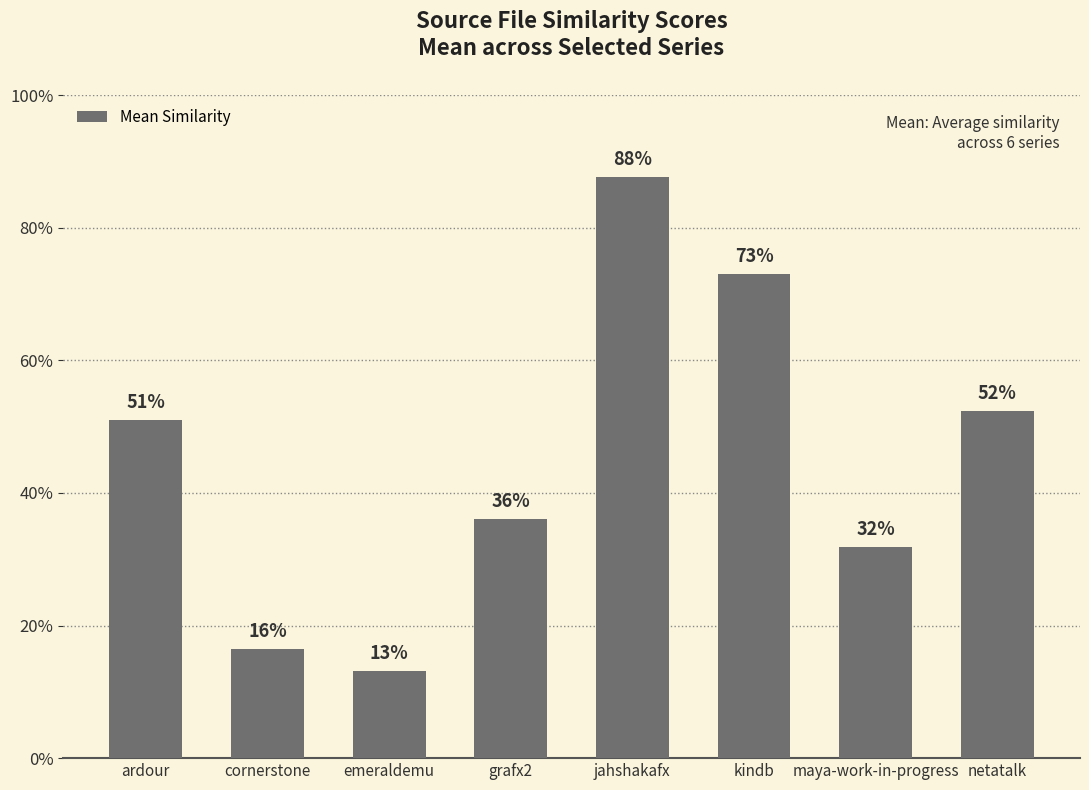

What is the maximum value shown in the chart?

0.9